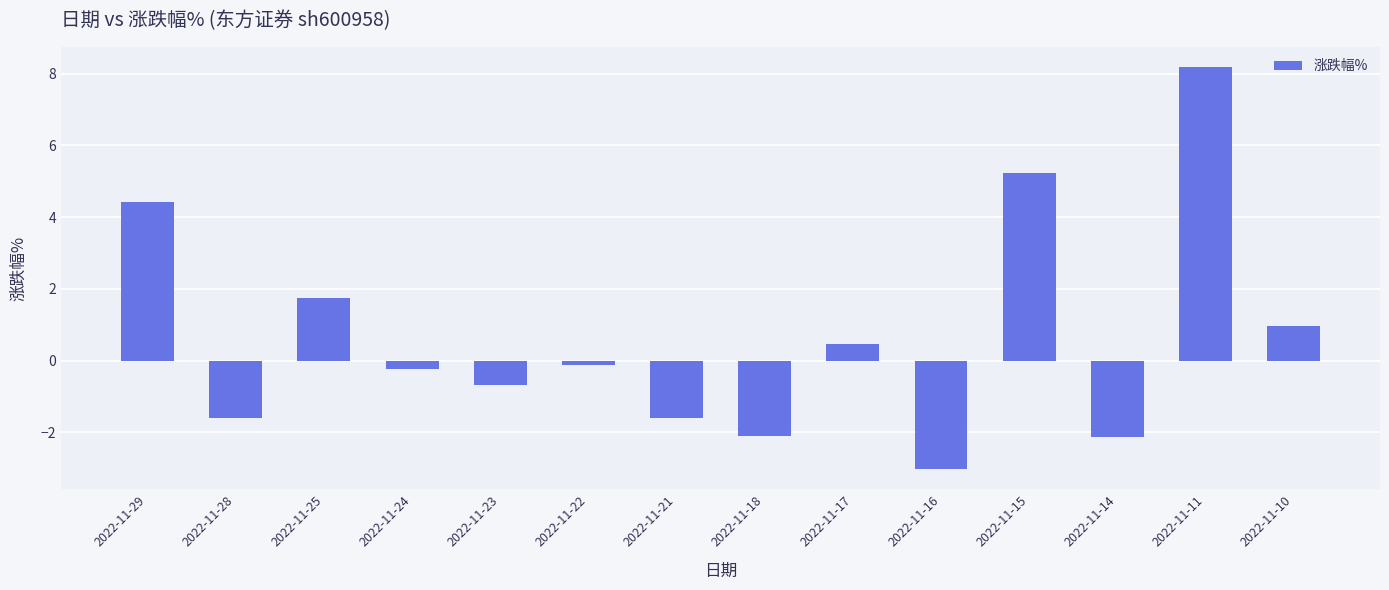

What is the approximate value at 2022-11-21?

-1.6